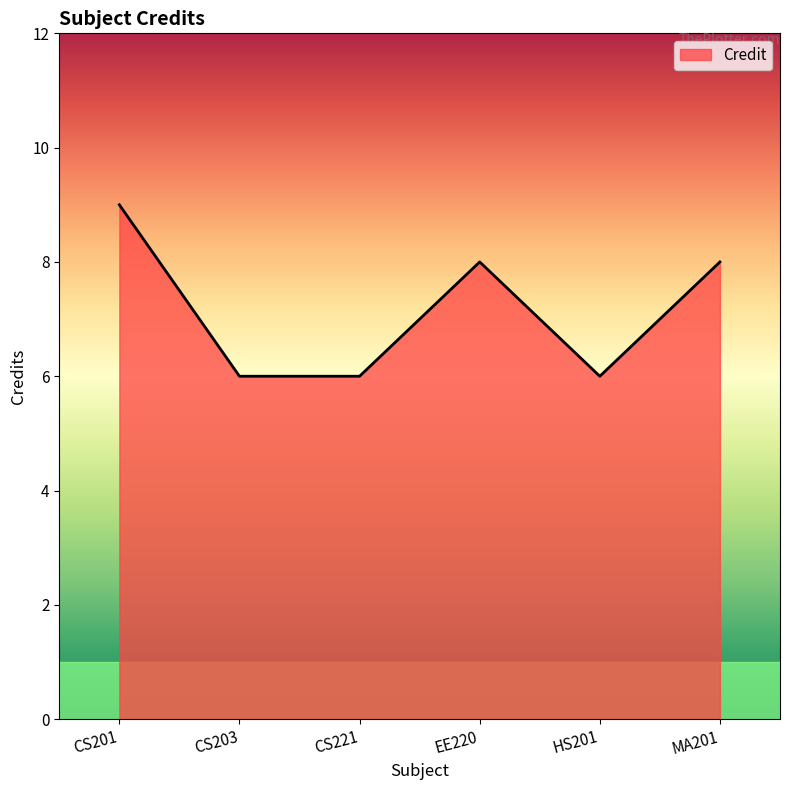

What is the minimum value shown in the chart?

6